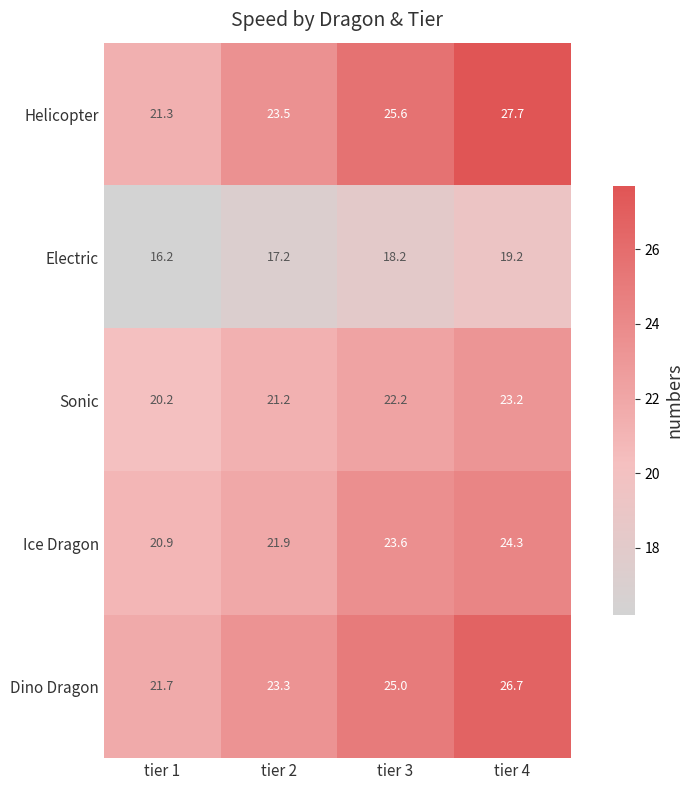

What is the spread (max minus min) of values at tier 4?

8.5